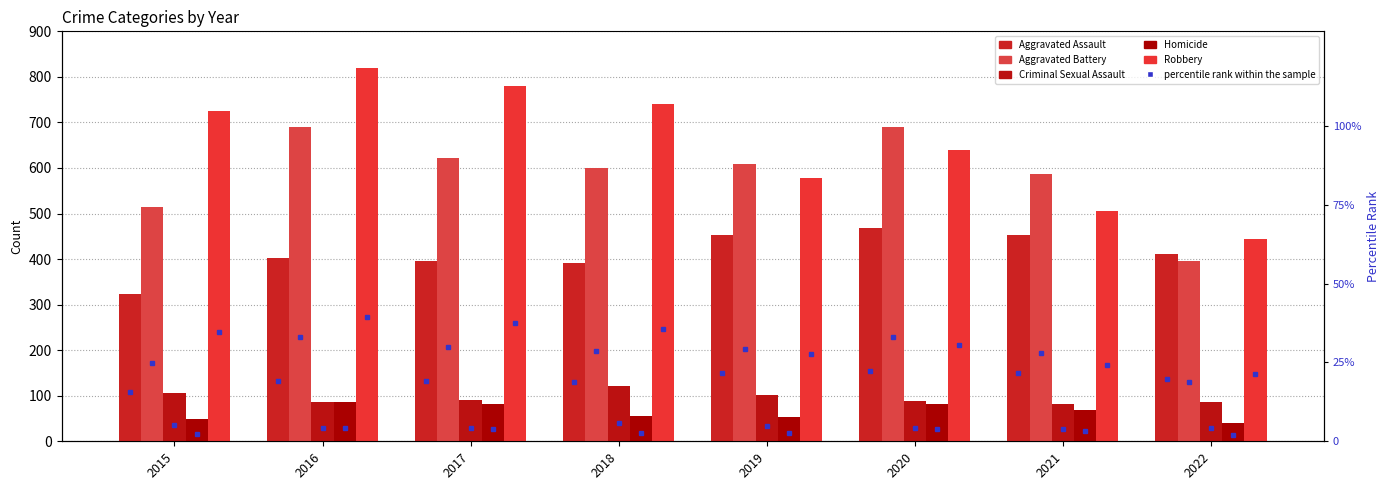

What are all the series names shown in the legend?

Aggravated Assault, Aggravated Battery, Criminal Sexual Assault, Homicide, Robbery